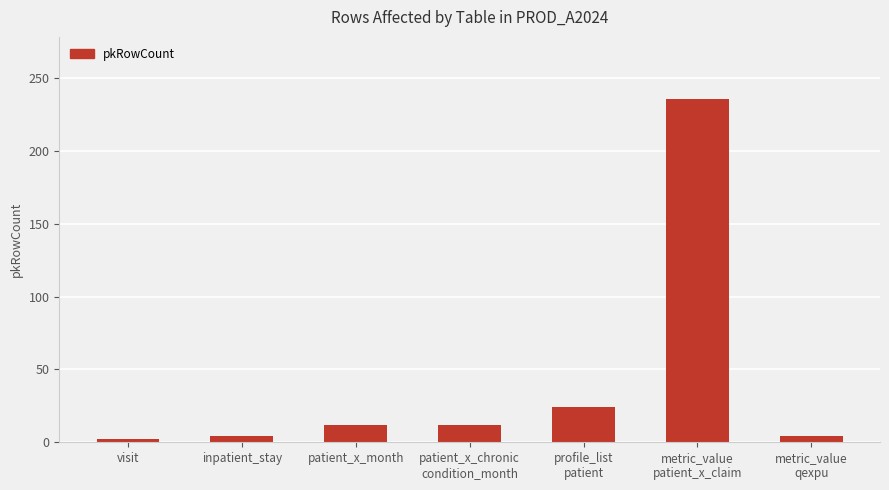

True or false: the data shows 2 at visit.

True